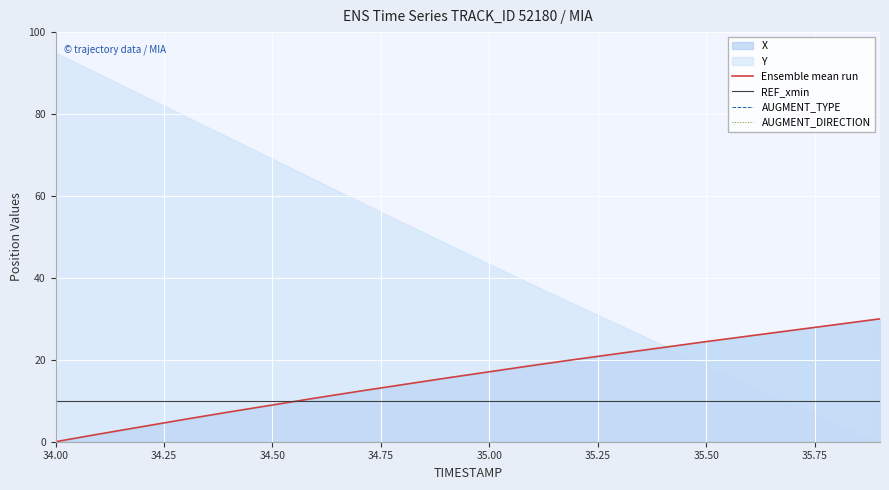

How many distinct data groups are displayed?

4